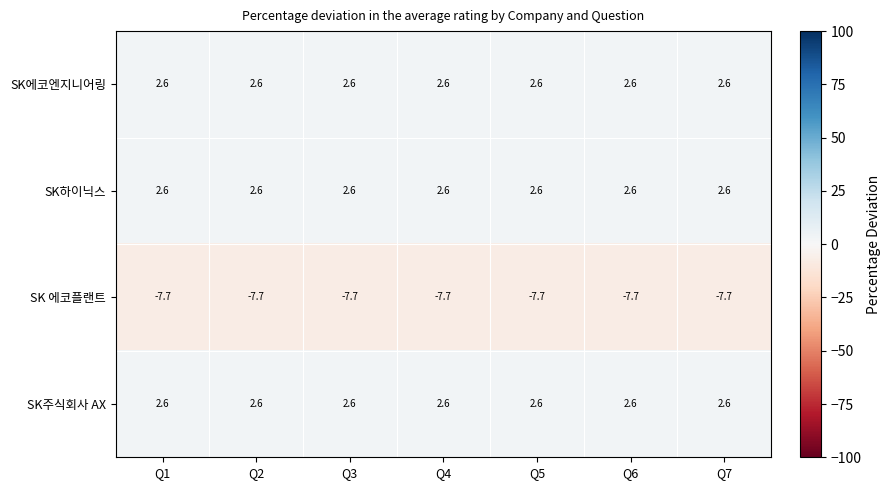

The SK에코엔지니어링 series shows 3.8 at Q6. True or false?

False